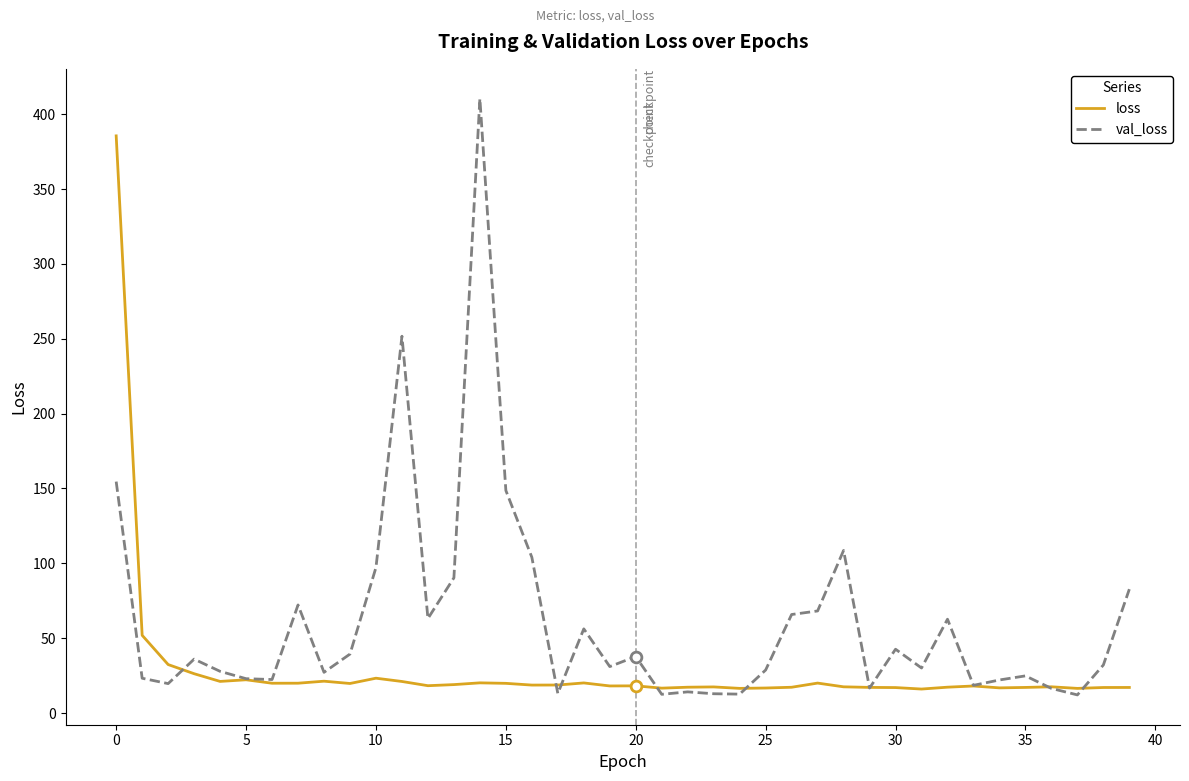

What are all the series names shown in the legend?

loss, val_loss